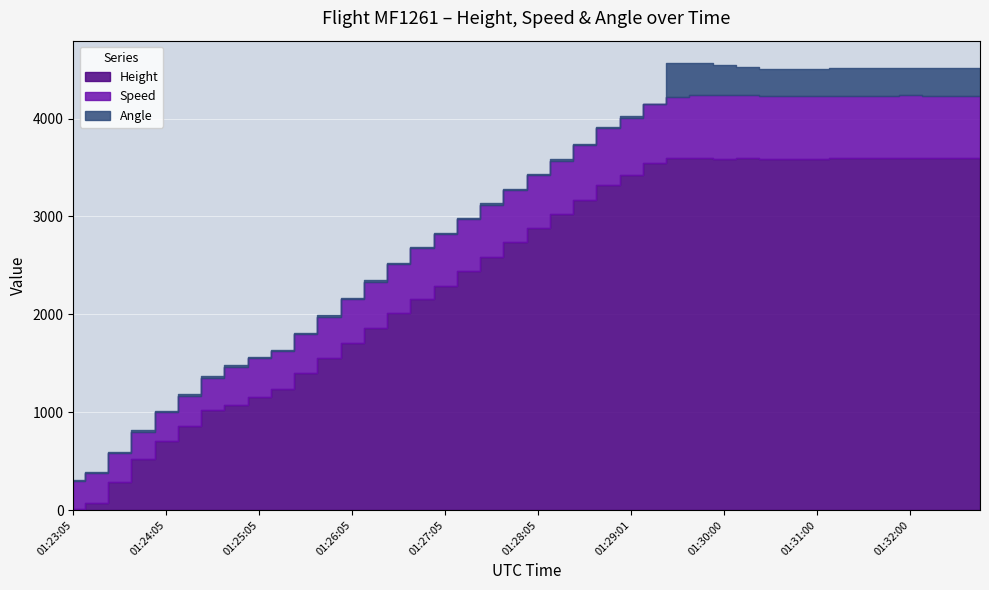

True or false: Speed and Angle cross at least once.

False